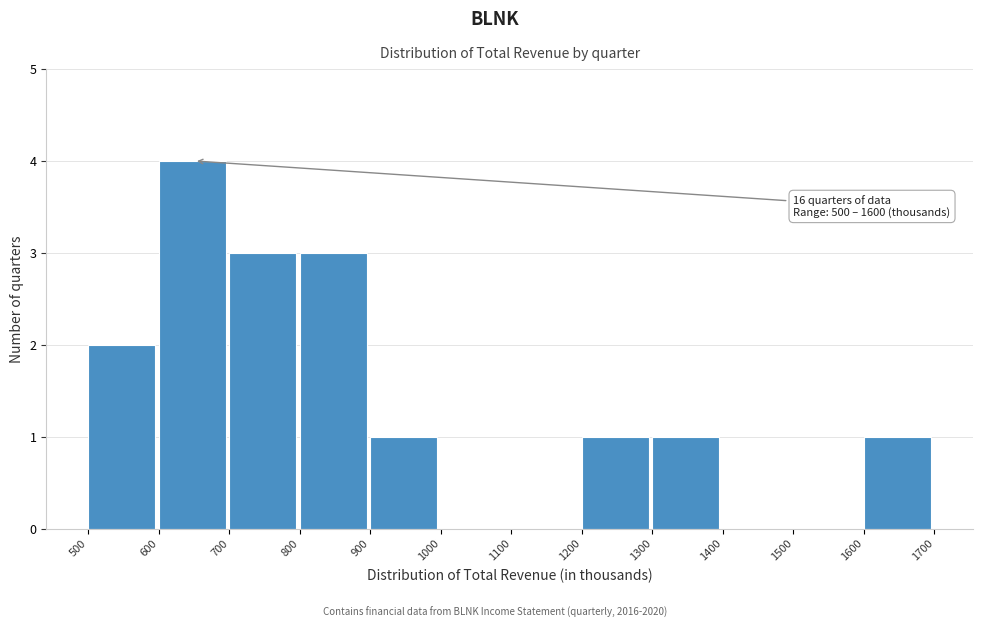

Which range on the x-axis has the tallest bar?

600 to 700